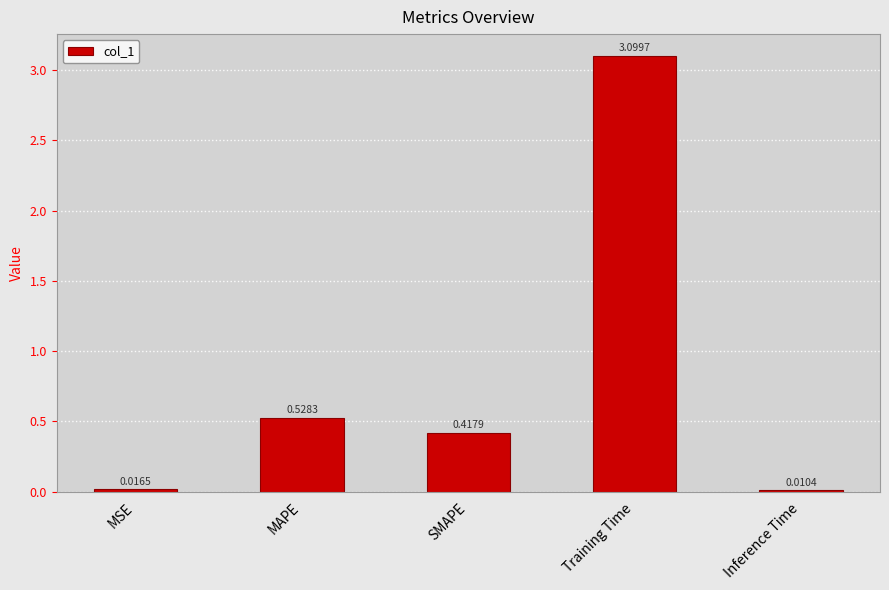

List the labels in order of value, smallest first.

Inference Time, MSE, SMAPE, MAPE, Training Time